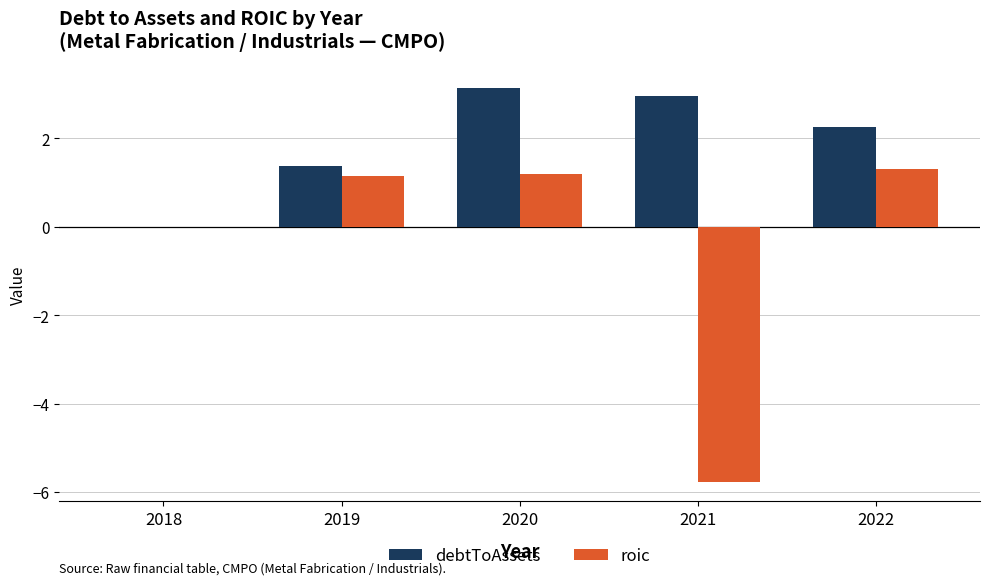

Which series changed the most between 2018 and 2019?

debtToAssets